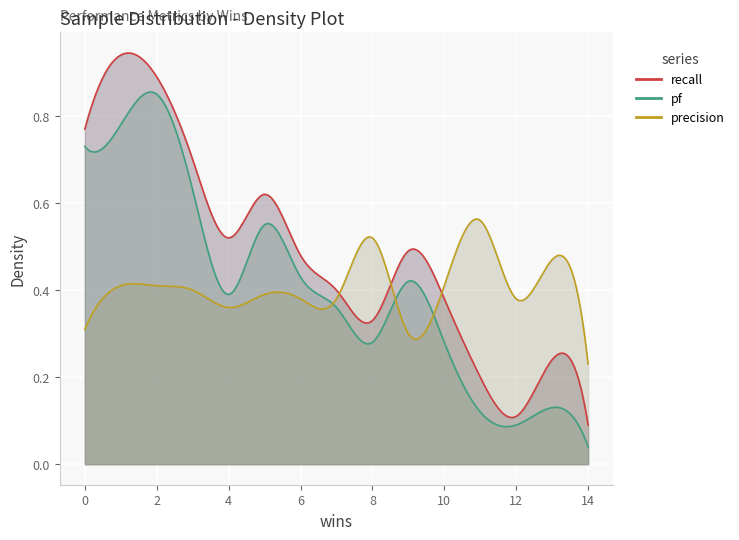

True or false: pf has a value of 0.3 at officefloor.csv.

False